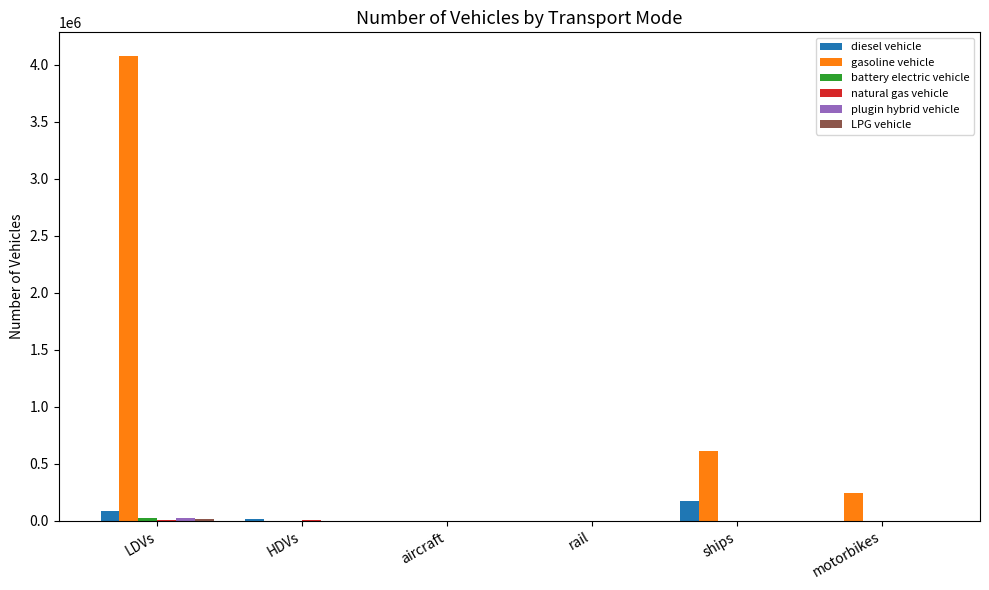

Which category has the highest value across all series?

LDVs